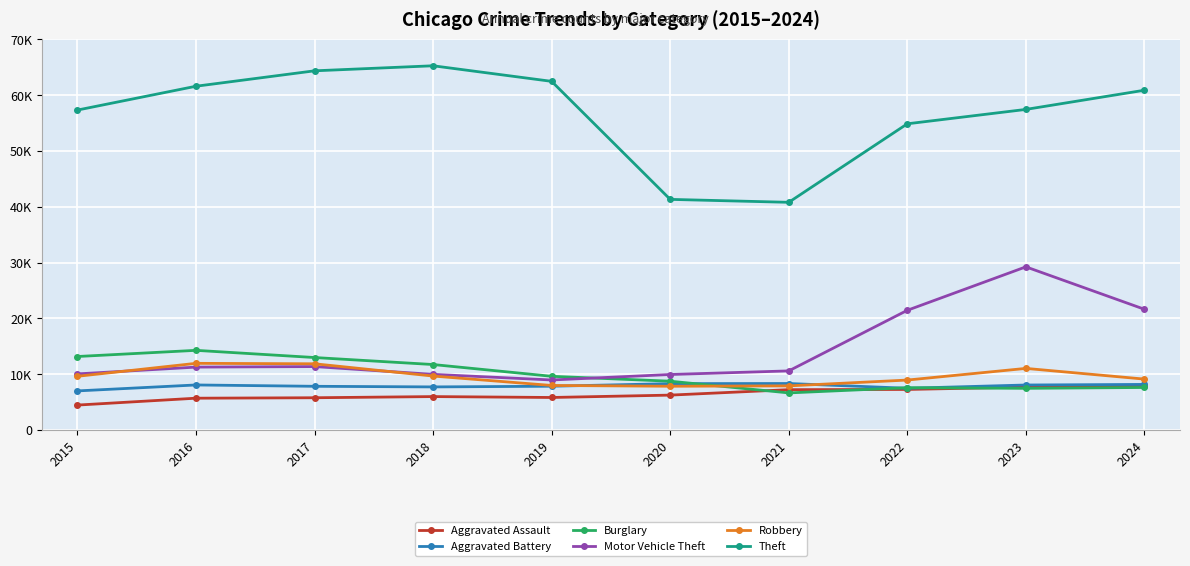

What is the total value across all series at 2019?

102807